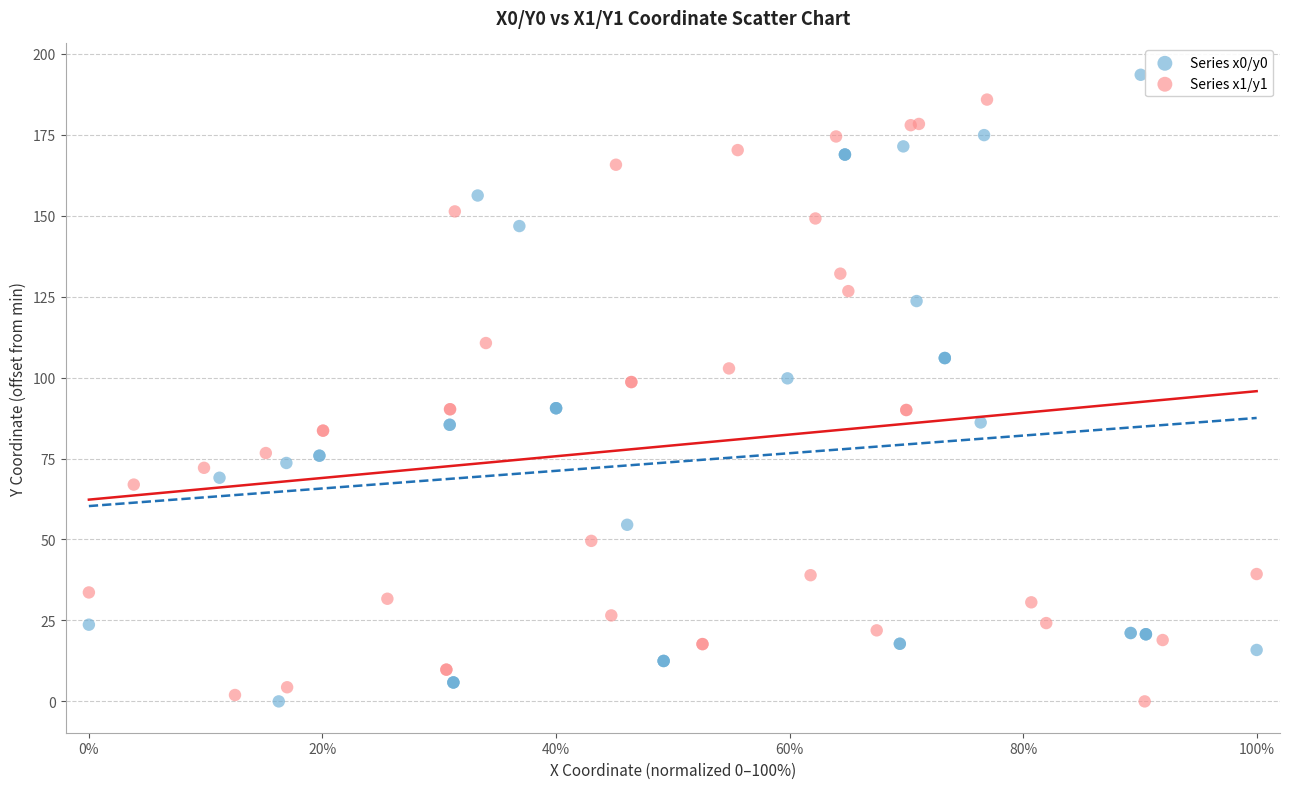

Which series has the widest spread of Y values?

Series x0/y0